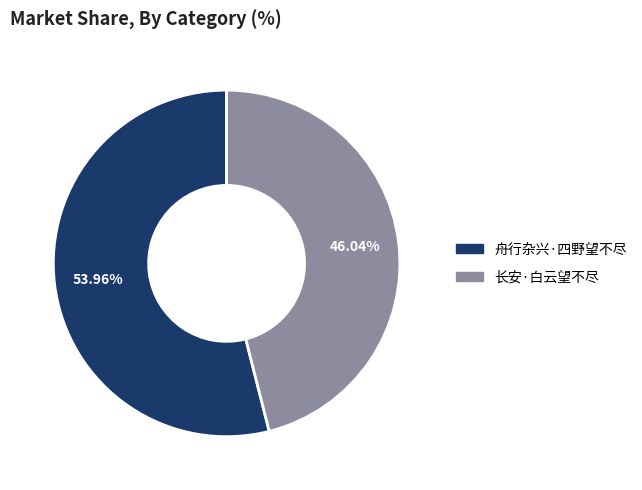

Between 长安·白云望不尽 and 舟行杂兴·四野望不尽, which is larger?

舟行杂兴·四野望不尽